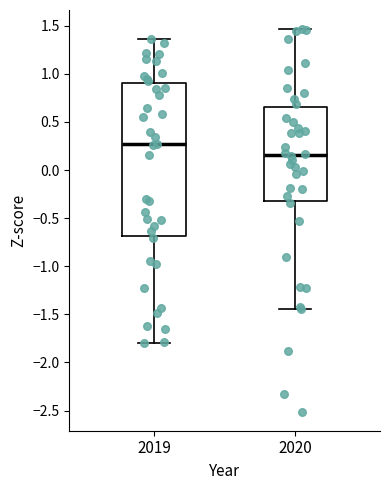

Reading left to right, read every box against the y-axis: the position of its median line, the range the box covers, and the ends of its whiskers. The values are not printed on the chart, so give them approximately, as read against the axis.

2019: median 0.25, box -0.70 to 0.90, whiskers -1.80 to 1.35
2020: median 0.15, box -0.30 to 0.65, whiskers -1.45 to 1.45